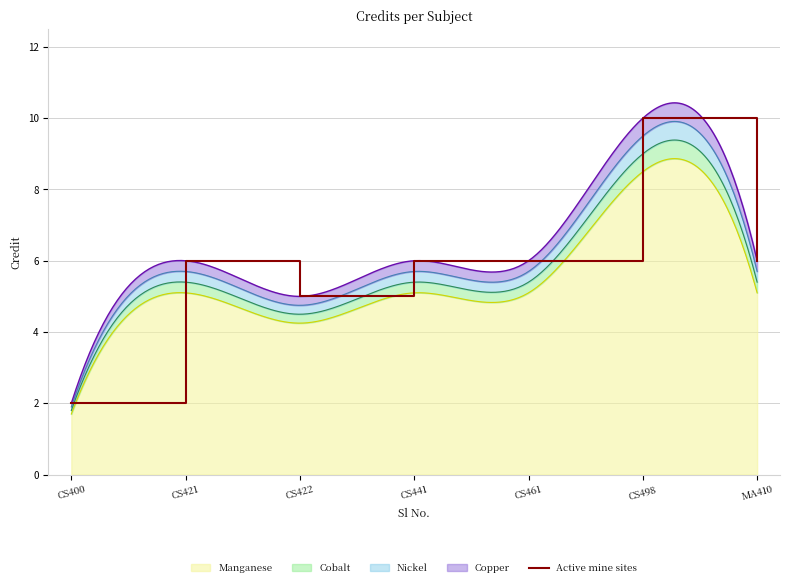

Count the values in the range 5 to 6.

5